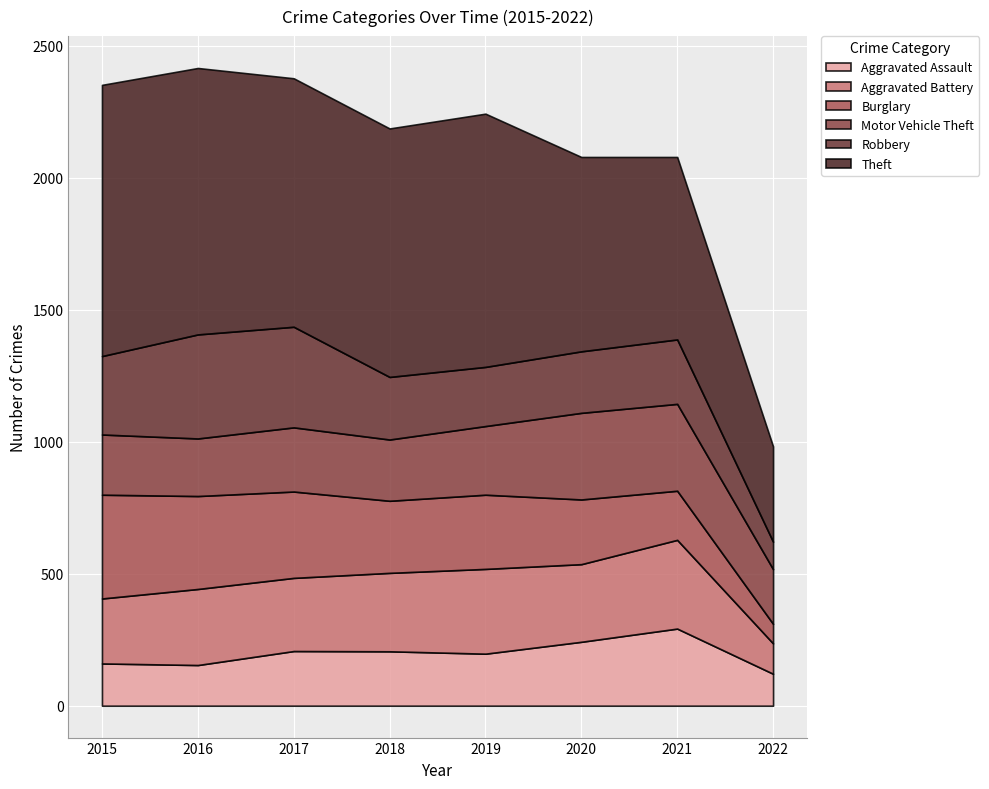

What is the average value of the Aggravated Assault series?

197